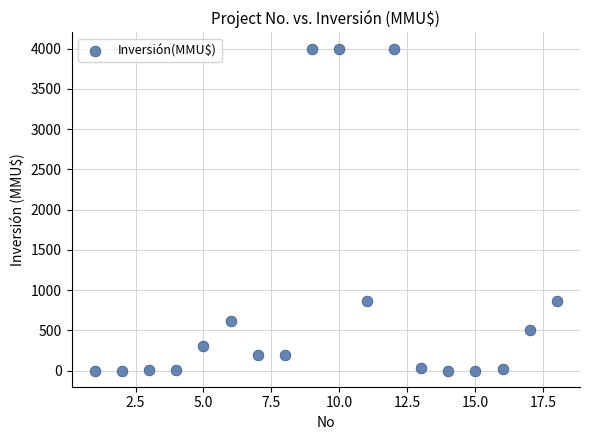

What is the range of X values (max minus min)?

17.0